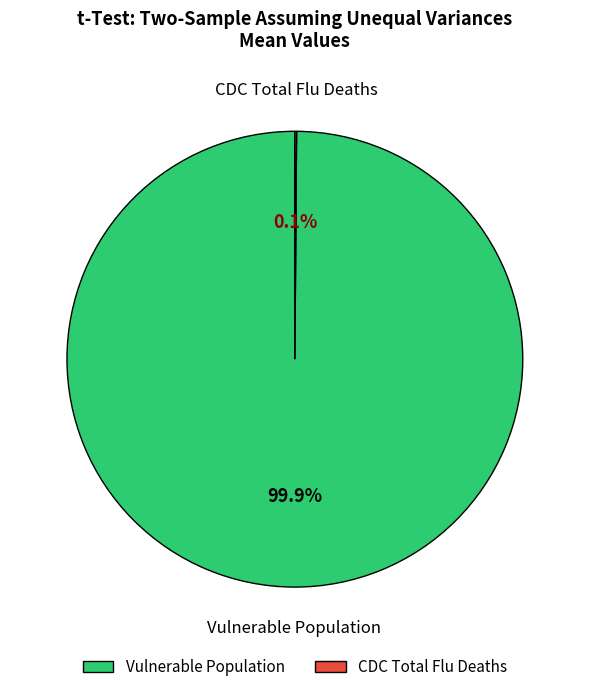

What percentage is NOT represented by Vulnerable Population?

0.1%